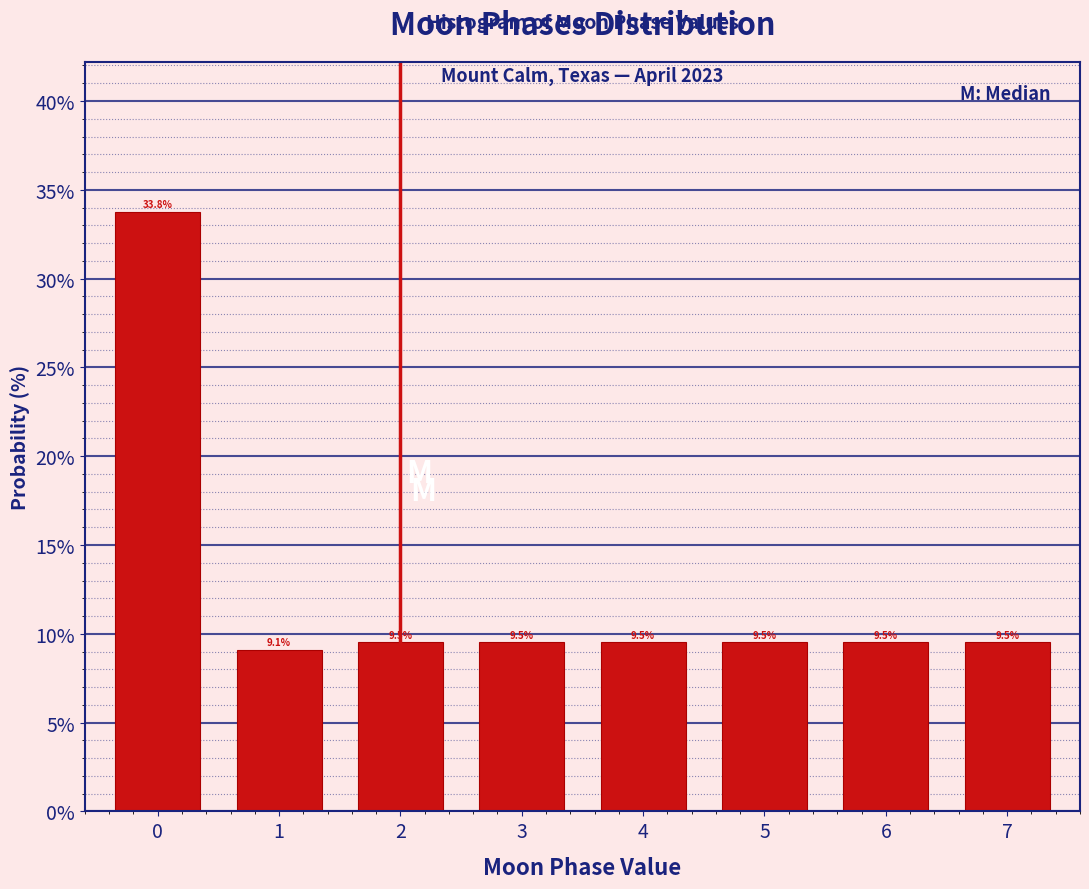

Reading left to right, transcribe all the data shown in this chart.

33.8	9.1	9.5	9.5	9.5	9.5	9.5	9.5